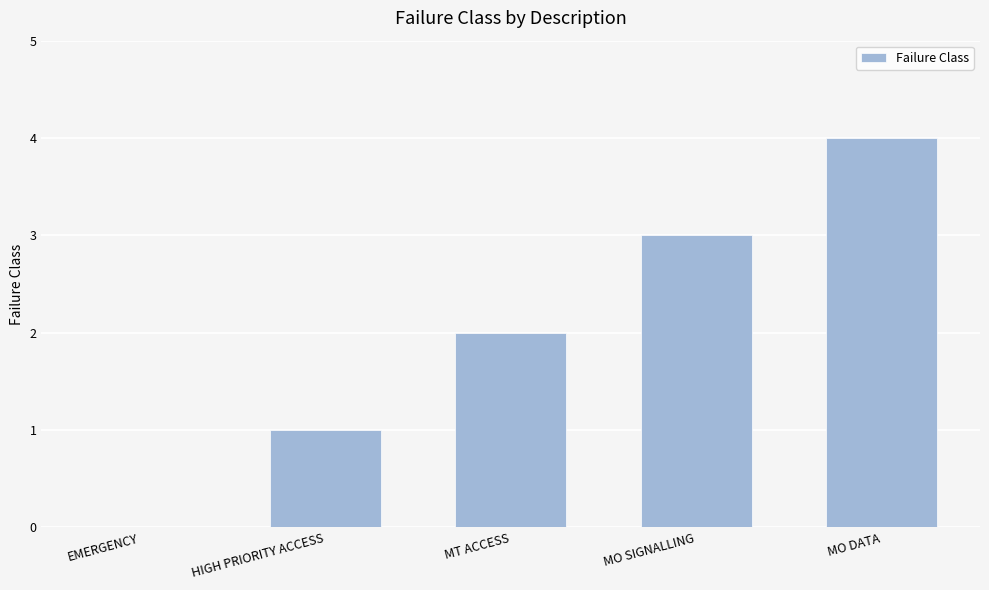

Is it true that the value at MT ACCESS is 2?

True